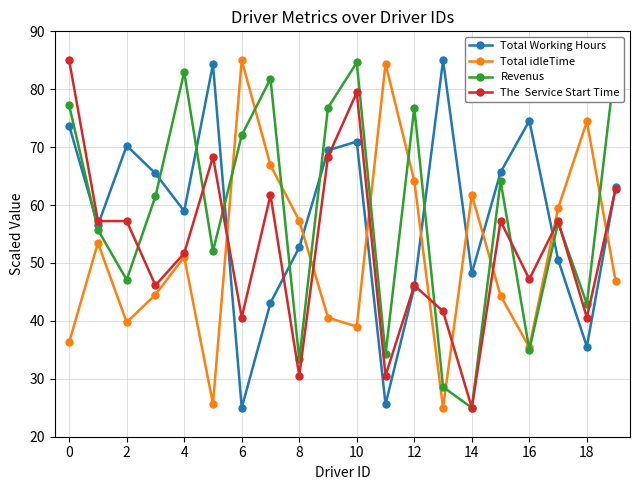

True or false: Total idleTime has a value of 59.4 at 17.

True